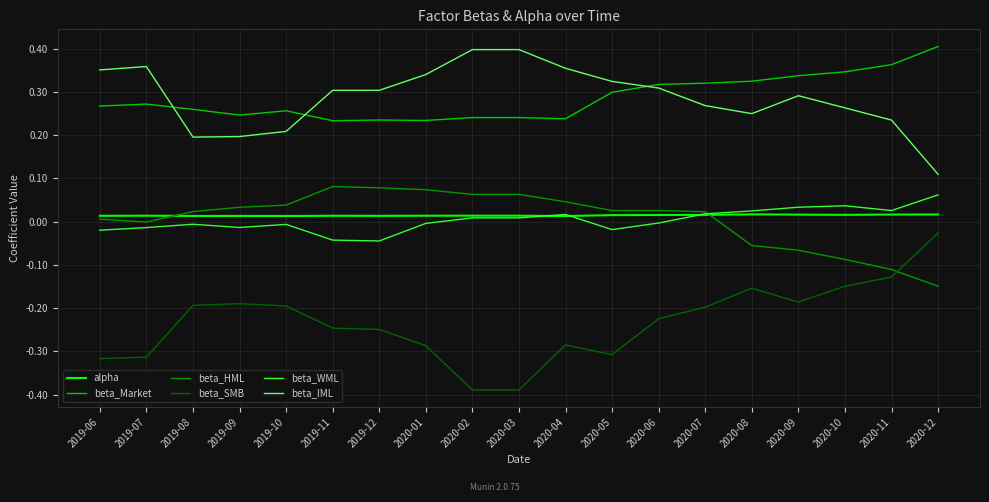

The value of beta_Market at 2020-11 is 0.4. True or false?

True